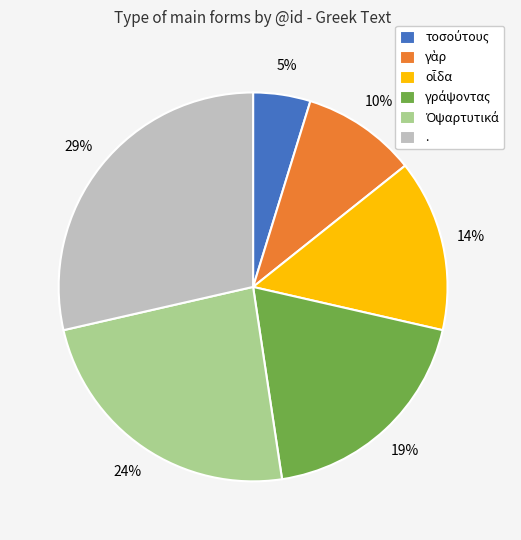

Count the number of slices in the pie.

6